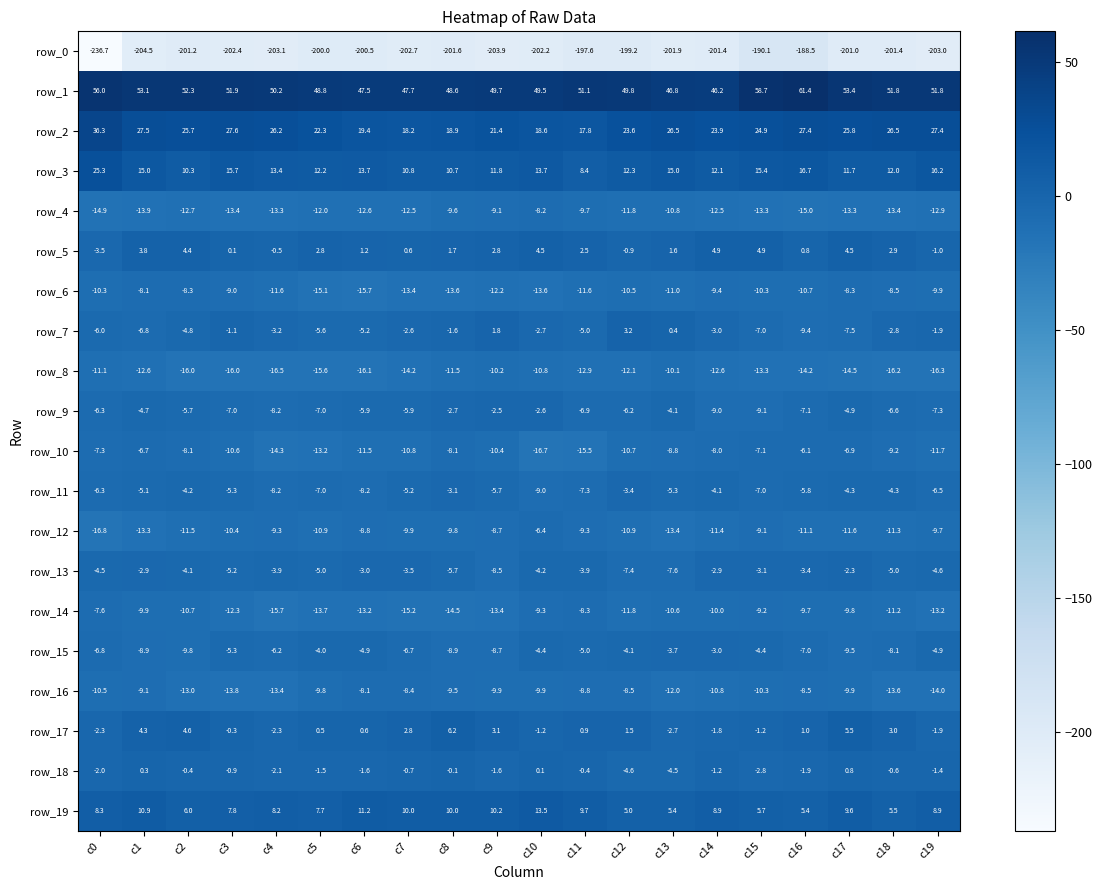

How many values in the row_1 series exceed 51?

10